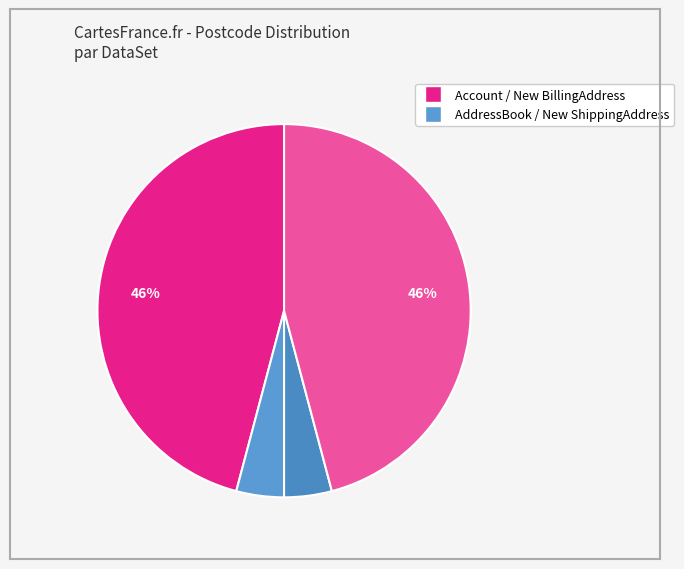

Does any single category account for the majority?

No